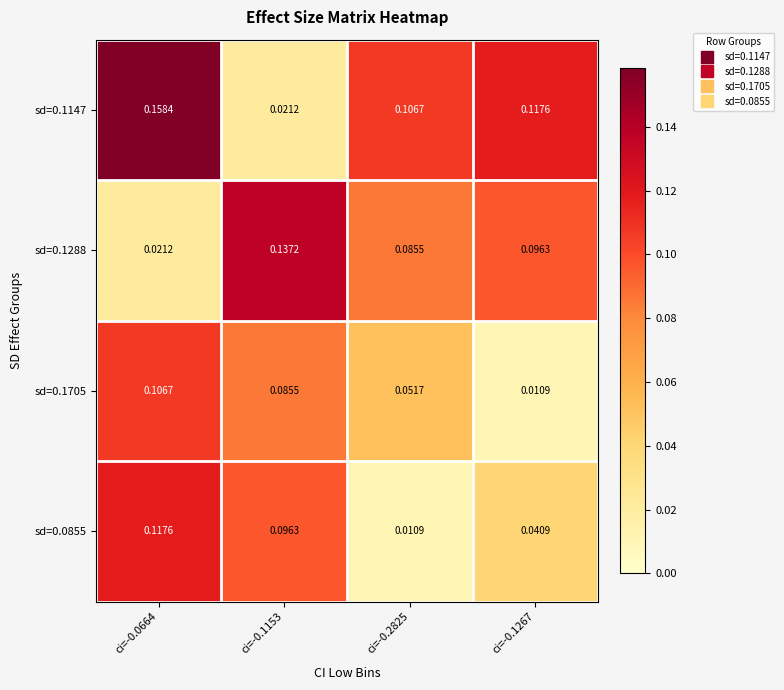

Is the value of sd=0.1705 at ci=-0.1153 greater than the value of sd=0.0855 at ci=-0.1153?

No